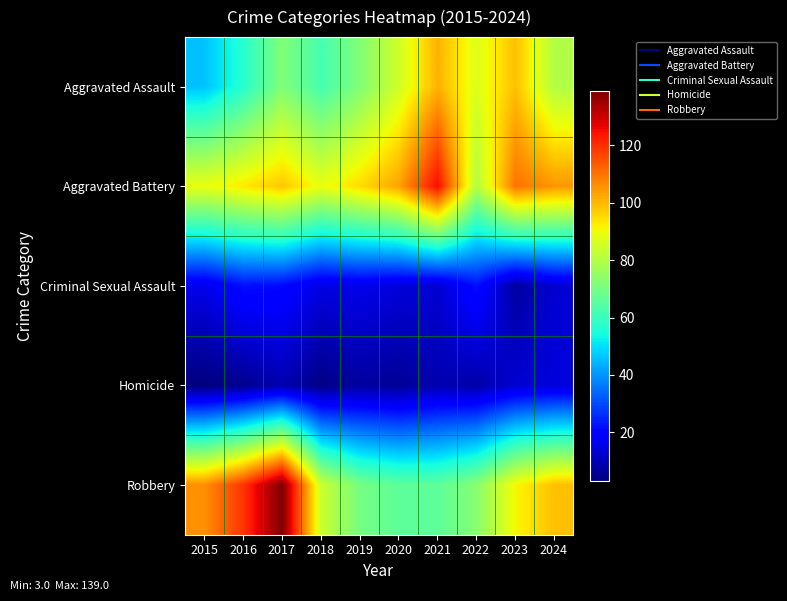

Reading left to right, what are all the values shown in this chart?

Aggravated Assault: 2015=46	2016=57	2017=72	2018=62	2019=72	2020=85	2021=101	2022=87	2023=99	2024=80
Aggravated Battery: 2015=89	2016=93	2017=98	2018=89	2019=95	2020=103	2021=125	2022=80	2023=110	2024=105
Criminal Sexual Assault: 2015=16	2016=22	2017=21	2018=15	2019=16	2020=14	2021=13	2022=22	2023=7	2024=13
Homicide: 2015=3	2016=5	2017=9	2018=4	2019=7	2020=6	2021=9	2022=8	2023=13	2024=14
Robbery: 2015=106	2016=119	2017=139	2018=84	2019=70	2020=66	2021=66	2022=73	2023=91	2024=99